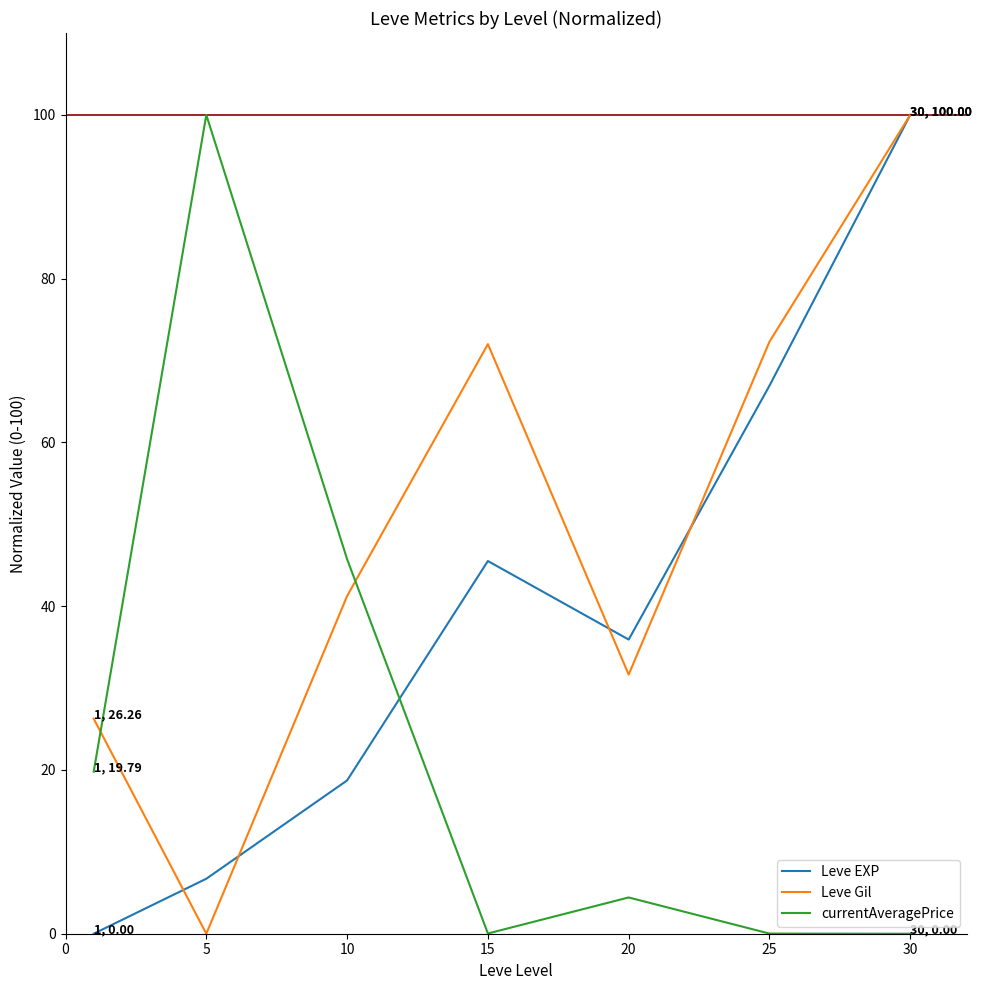

How many interior local valleys does the Leve Gil series have?

2